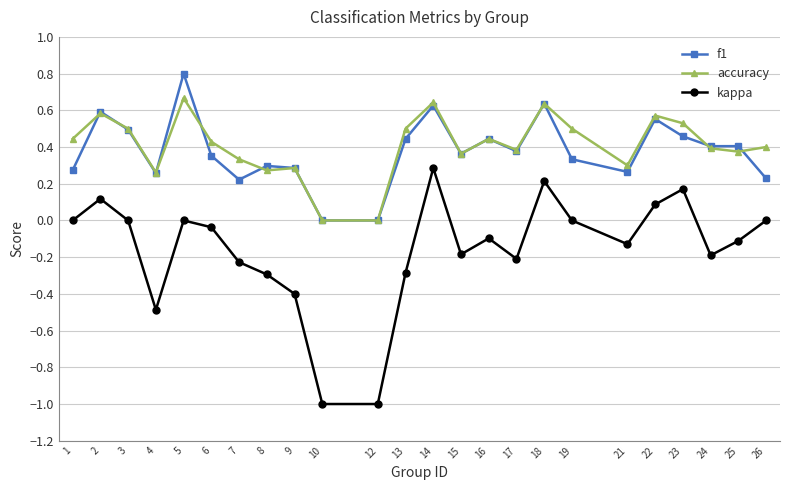

The value of f1 at 3 is 0.3. True or false?

False